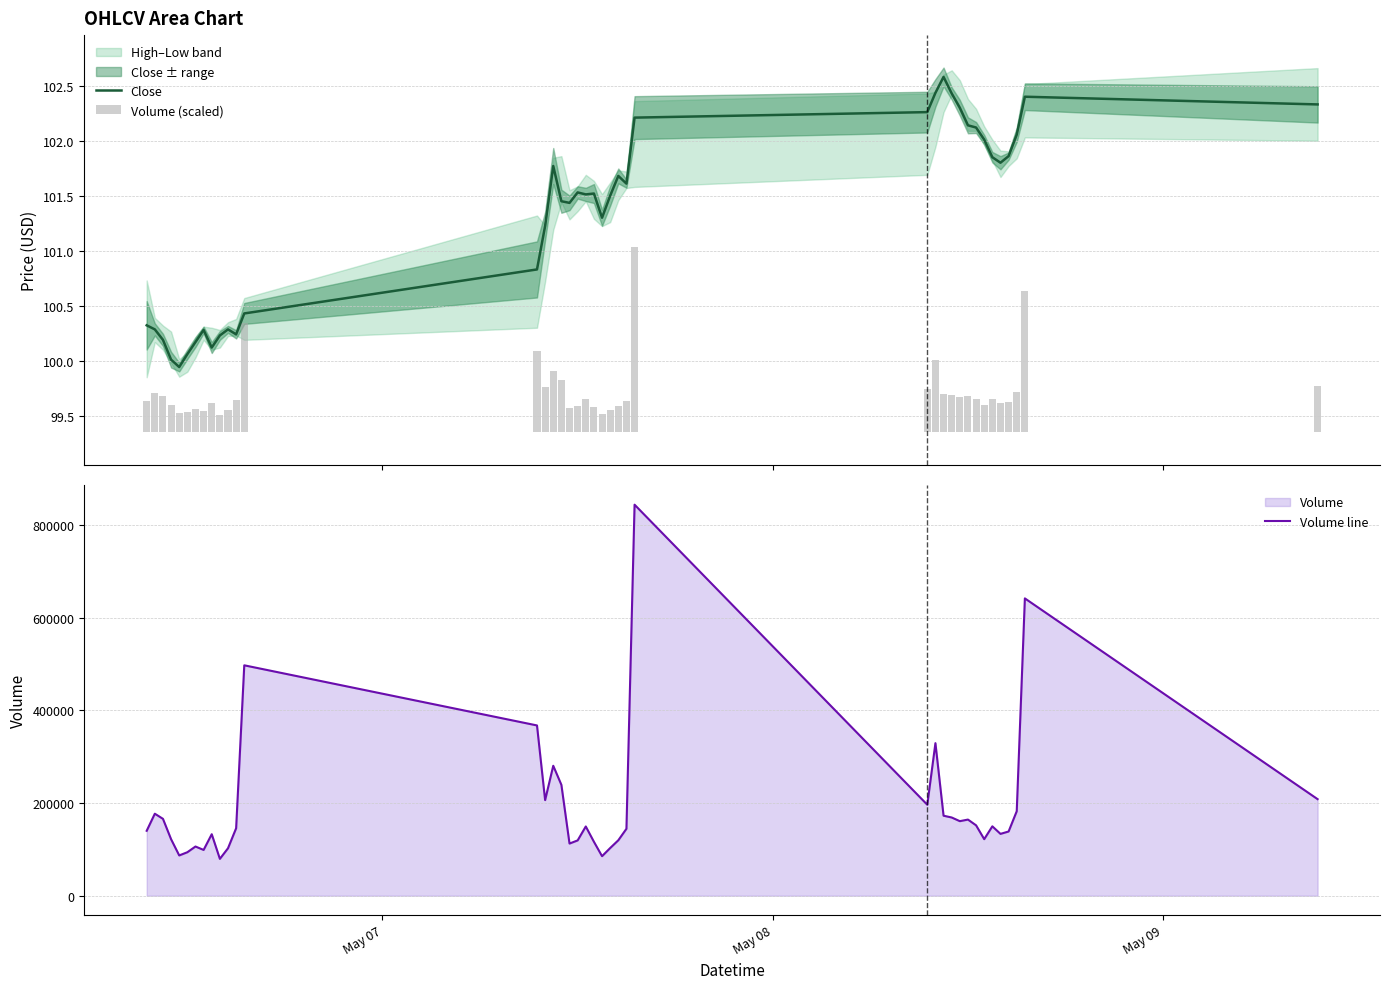

Which series has the largest total across all categories?

Volume line